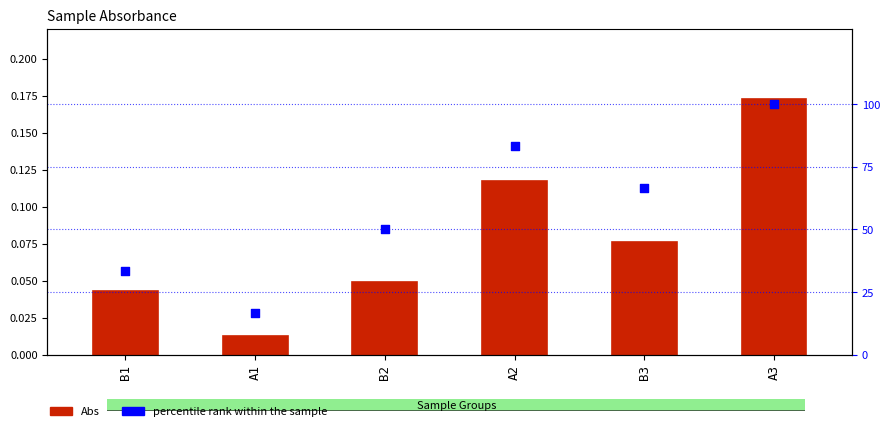

Is the value of percentile rank within the sample at A3 greater than the value of Abs at B1?

Yes